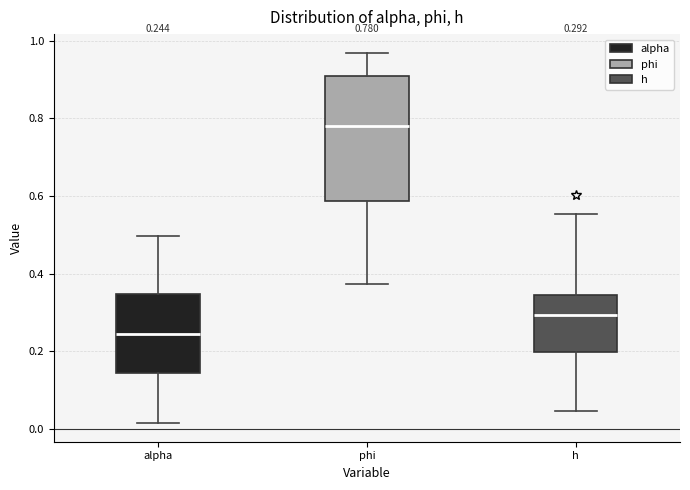

Which box has the highest median line?

phi